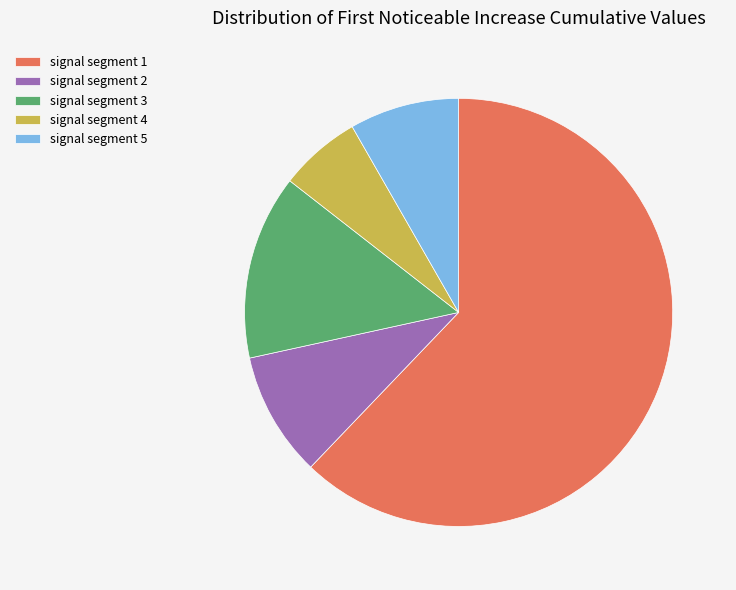

Does any single category account for the majority?

Yes